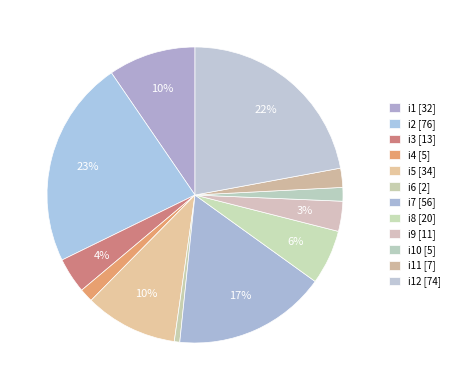

To the nearest percent, what is the difference between the largest and smallest slice percentages?

22%